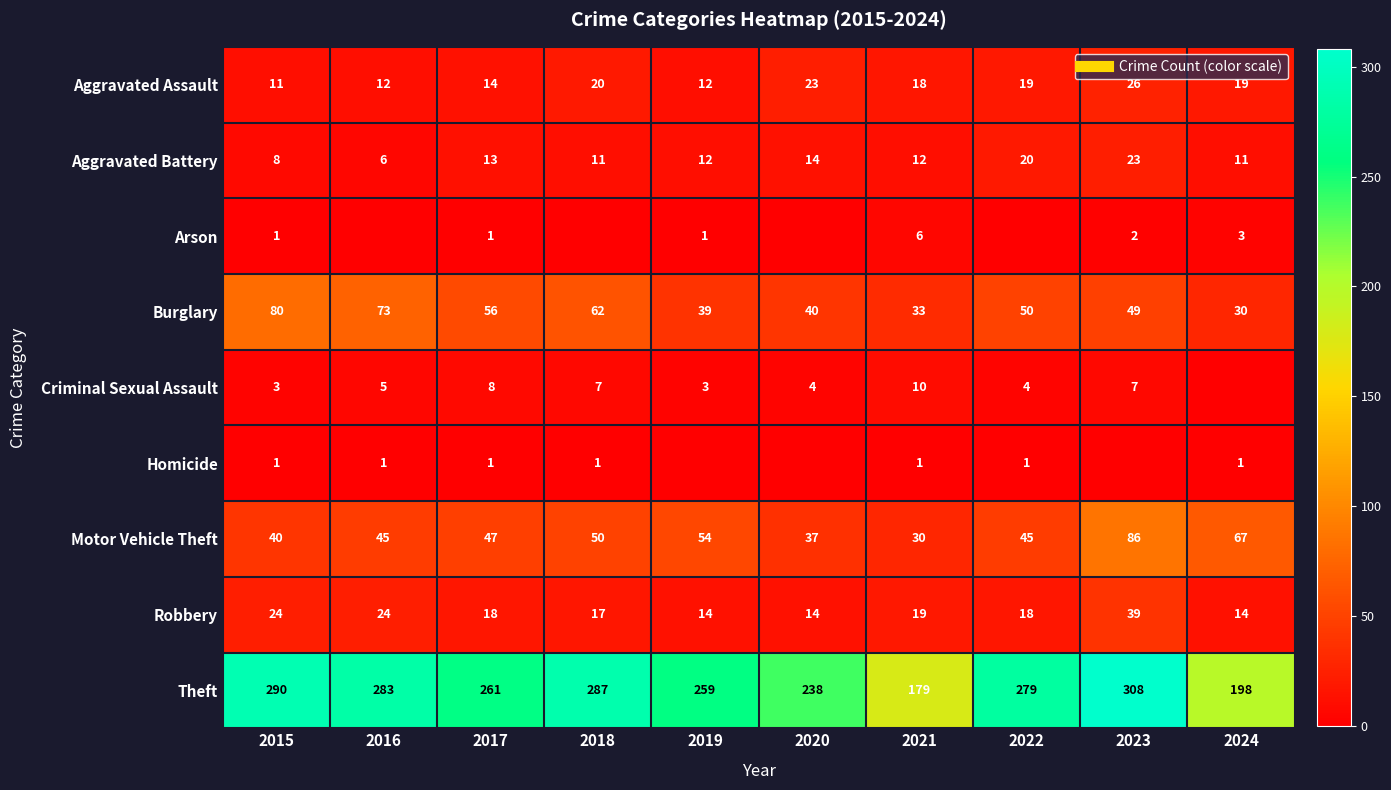

At how many categories does at least one series exceed 75?

10